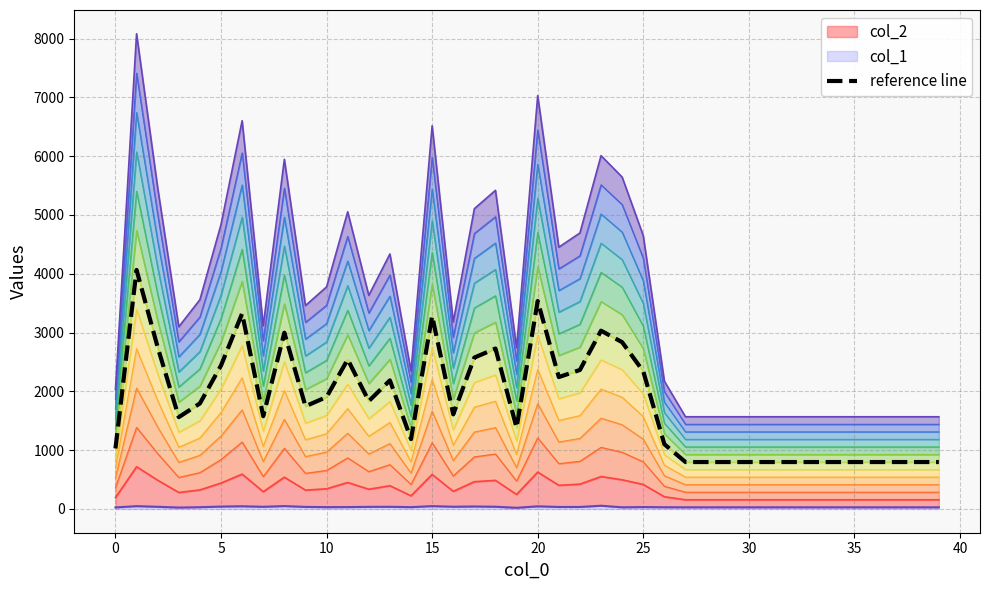

Reading left to right, transcribe all the data shown in this chart.

1029.0	4065.0	2750.0	1561.5	1794.5	2439.5	3324.5	1577.0	2998.0	1747.0	1904.0	2543.0	1834.5	2187.0	1187.5	3282.5	1609.0	2574.5	2728.5	1382.0	3537.0	2243.0	2364.0	3032.0	2836.0	2340.5	1101.0	798.0	798.0	798.0	798.0	798.0	798.0	798.0	798.0	798.0	798.0	798.0	798.0	798.0